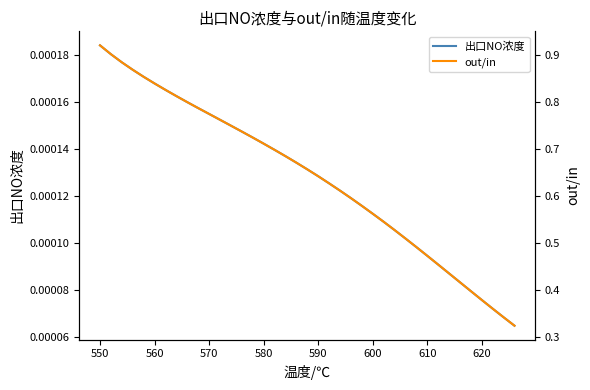

Does the chart display data point markers on the line(s)?

No